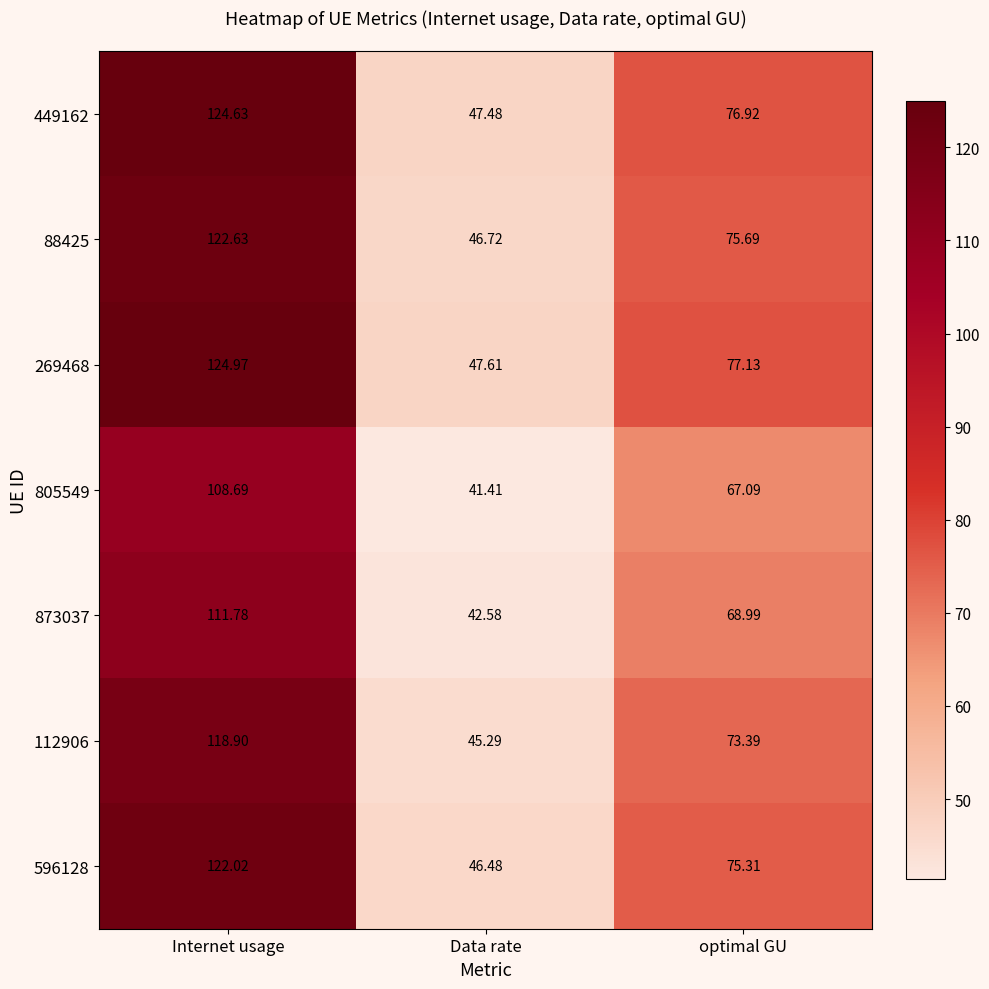

Is the value of 596128 at Internet usage greater than the value of 88425 at Internet usage?

No